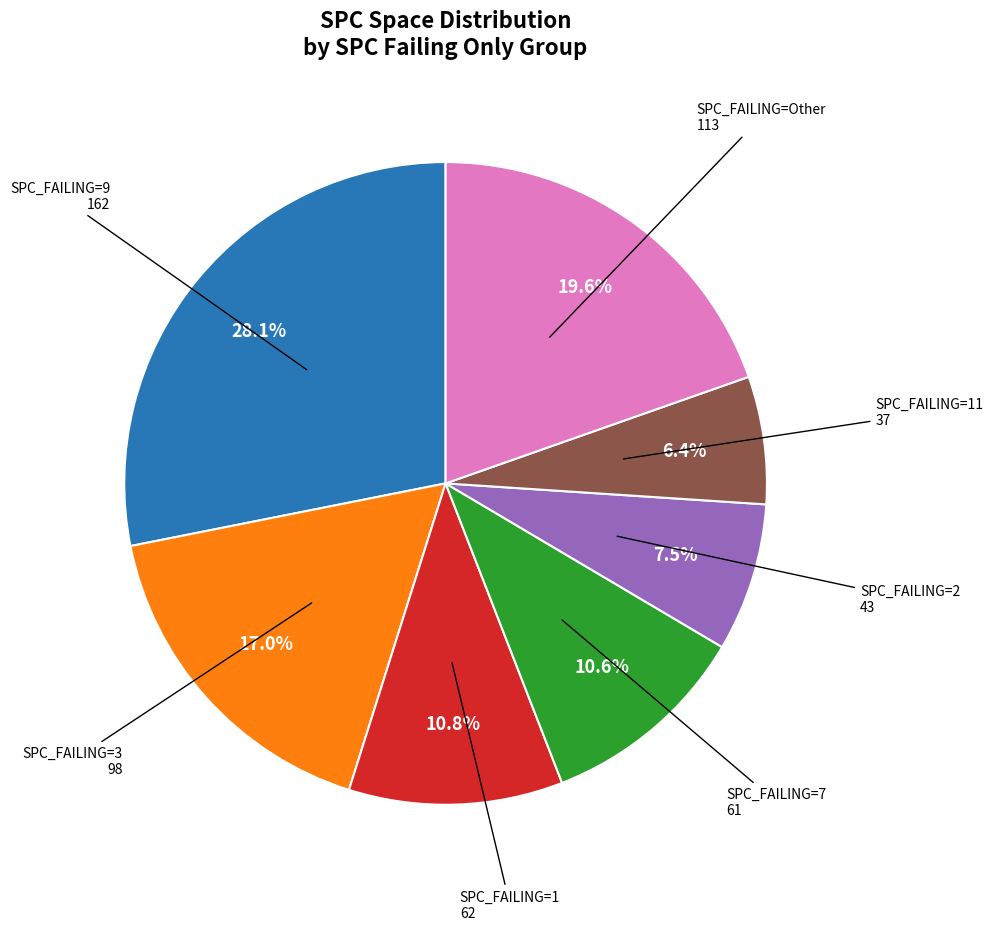

Is there a majority slice in this chart?

No